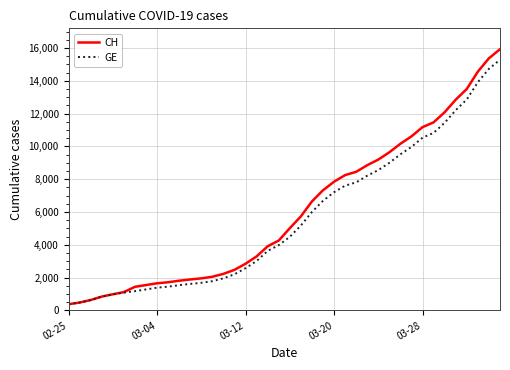

Which series has the widest spread of values?

CH